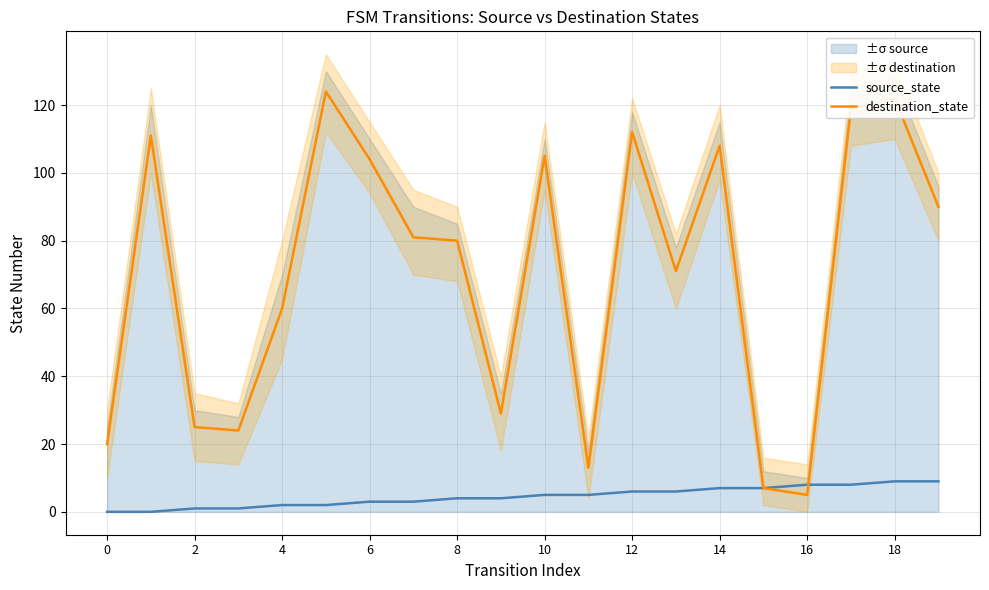

True or false: source_state has more than 2 points higher than both neighbors.

False